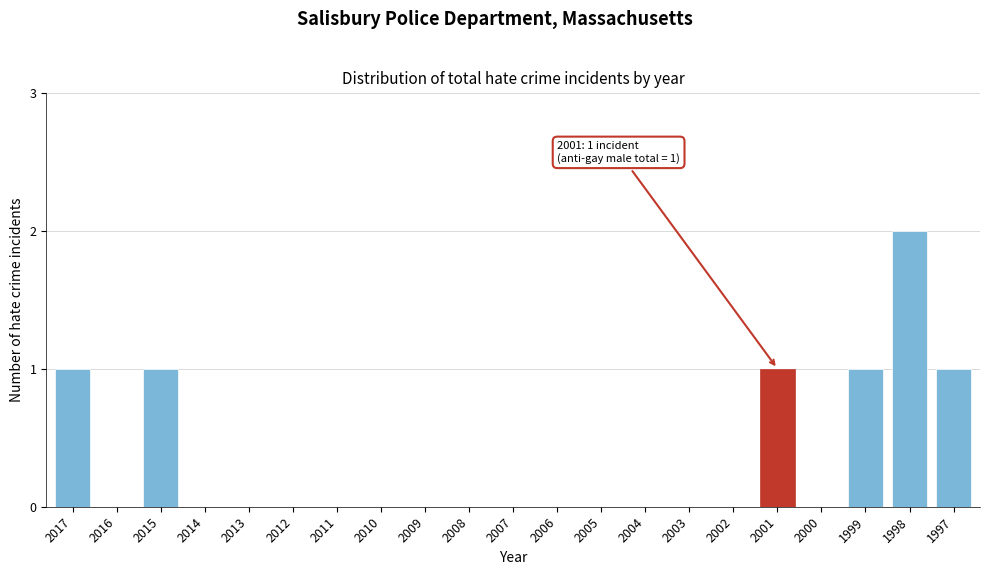

Reading left to right, extract all data points from this chart.

2017=1	2016=0	2015=1	2014=0	2013=0	2012=0	2011=0	2010=0	2009=0	2008=0	2007=0	2006=0	2005=0	2004=0	2003=0	2002=0	2001=1	2000=0	1999=1	1998=2	1997=1